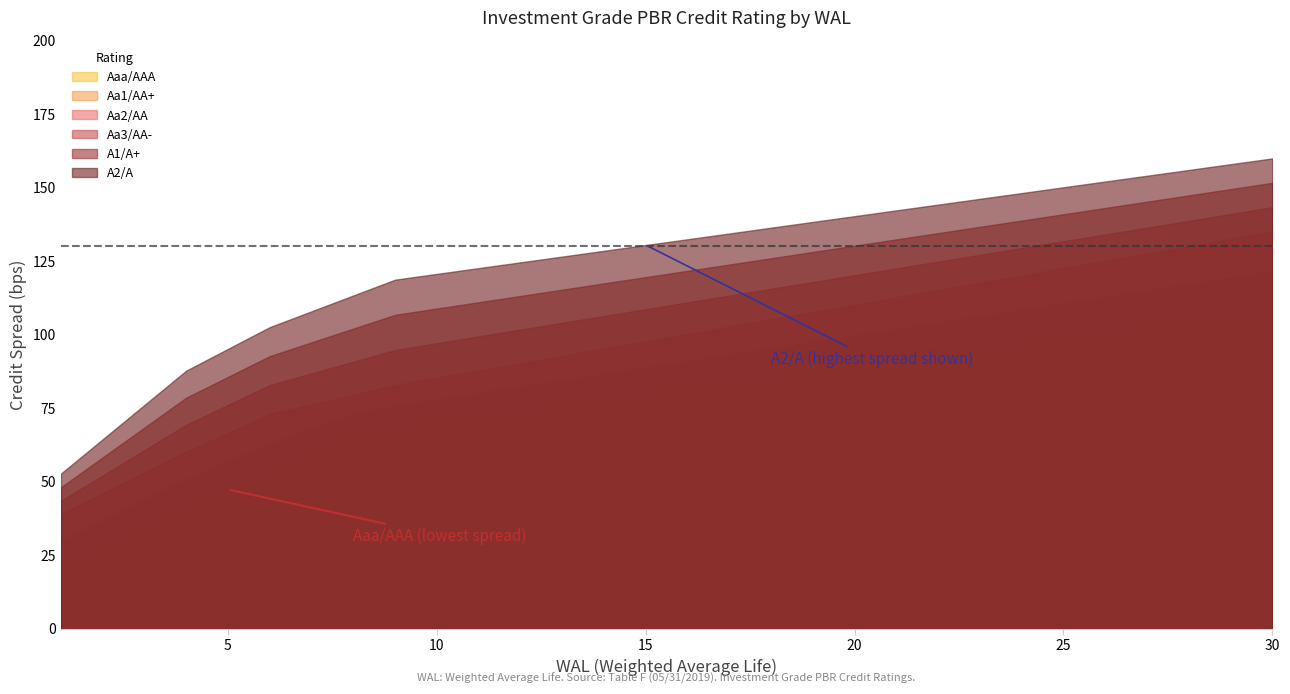

What is the difference between the highest and lowest values at 11?

50.1